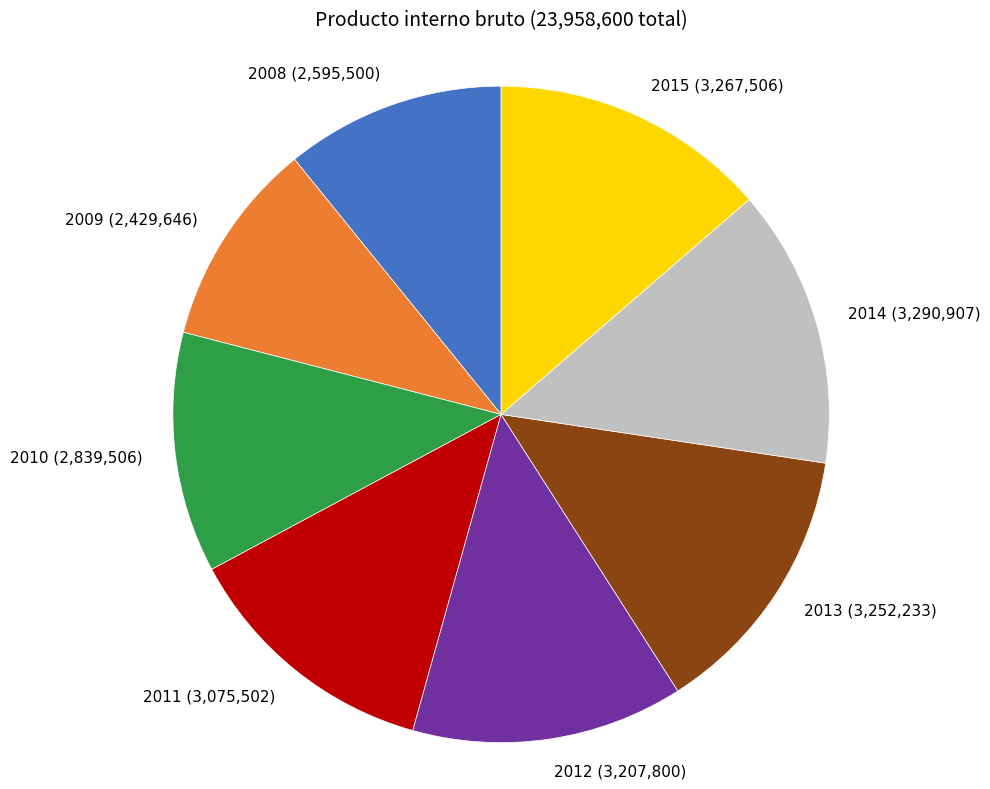

True or false: 2009 (2,429,646) accounts for 16% of the total.

False